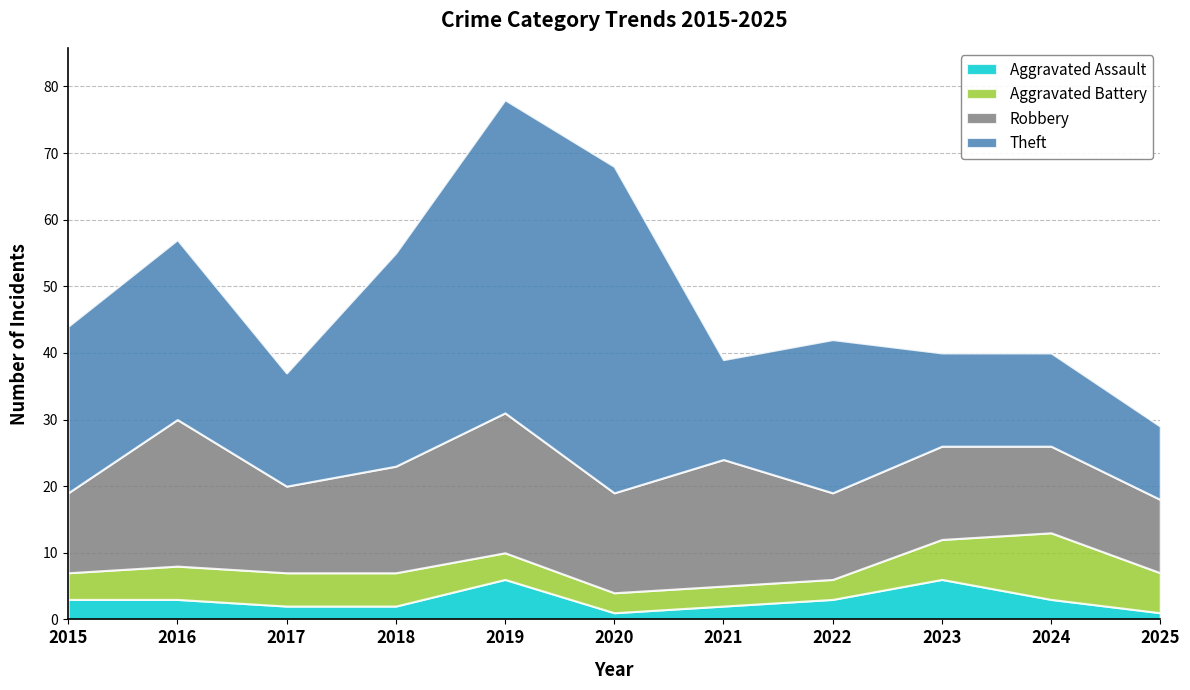

True or false: Theft and Aggravated Battery intersect in this chart.

False